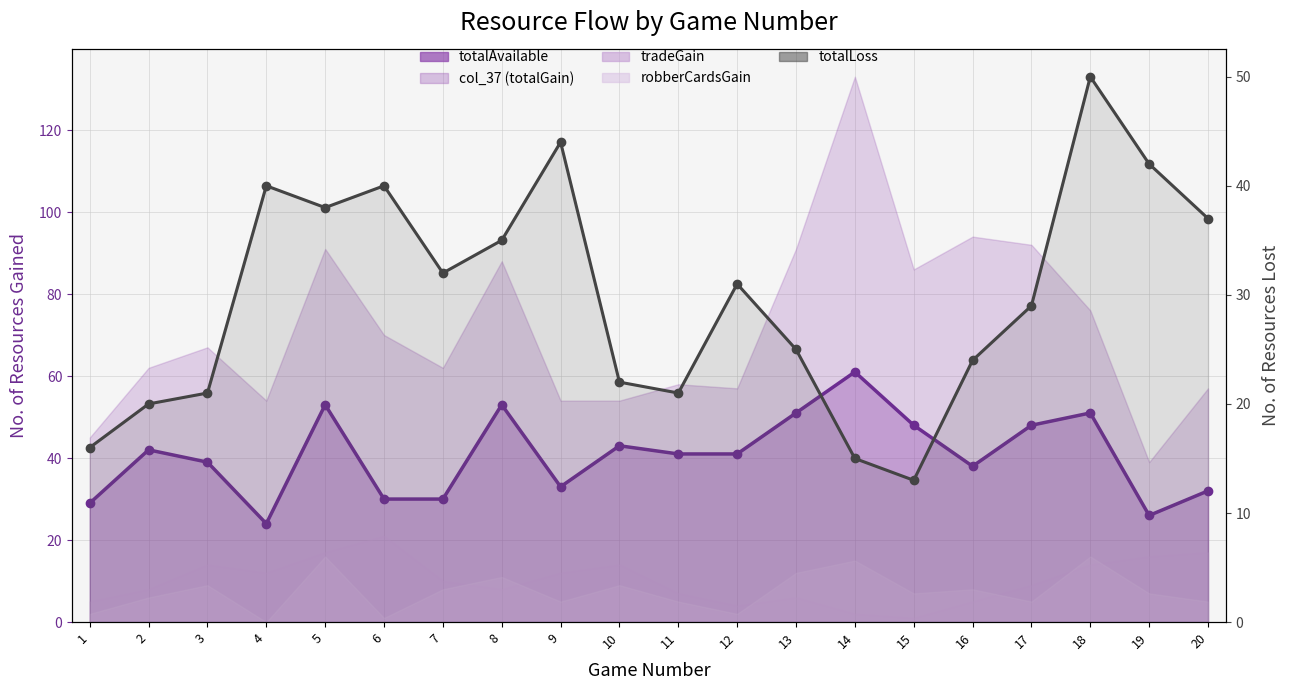

Reading left to right, extract all data points from this chart.

totalAvailable (line): 29	42	39	24	53	30	30	53	33	43	41	41	51	61	48	38	48	51	26	32
totalLoss: 16	20	21	40	38	40	32	35	44	22	21	31	25	15	13	24	29	50	42	37